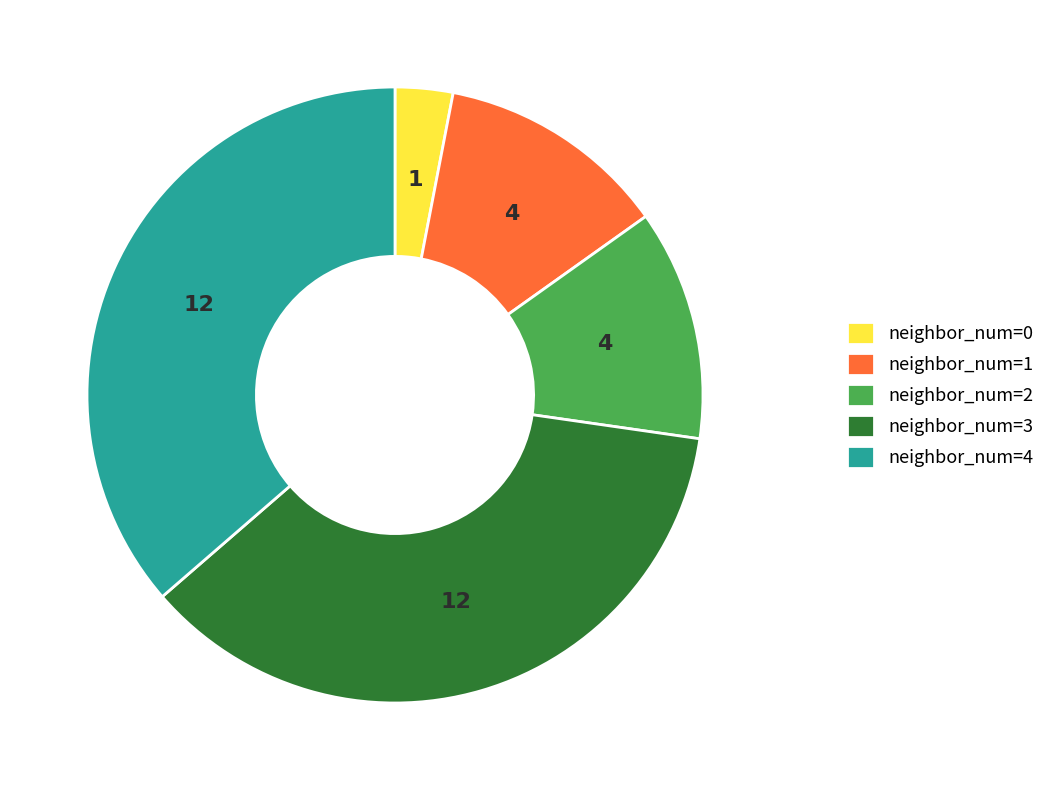

Is there a majority slice in this chart?

No